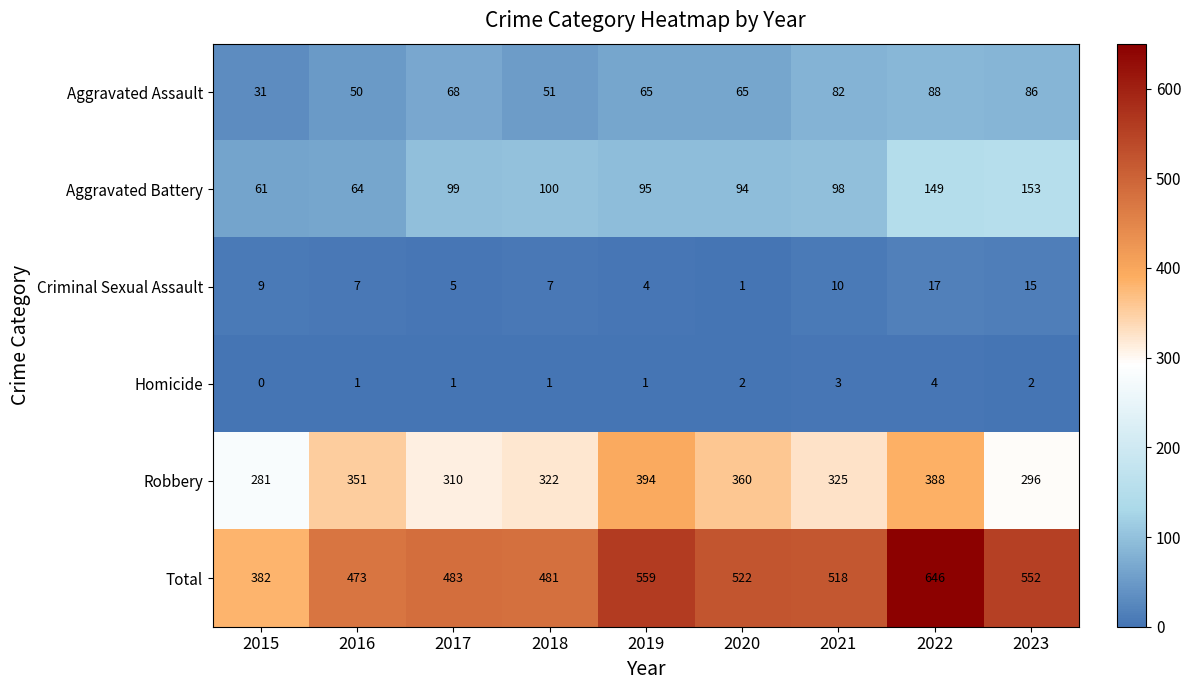

True or false: Criminal Sexual Assault has a value of 2 at 2016.

False